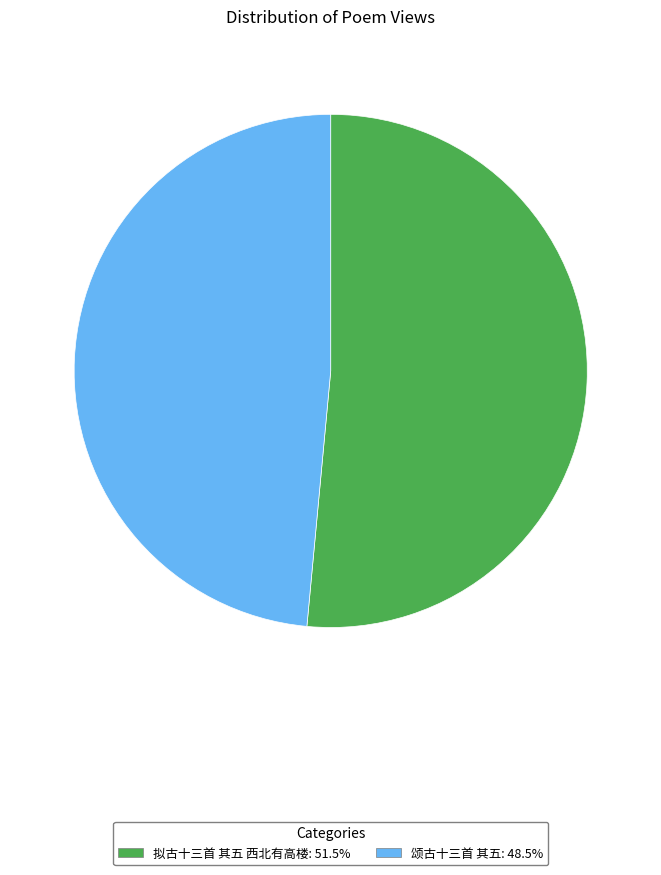

Which has a higher value, 颂古十三首 其五 or 拟古十三首 其五 西北有高楼?

拟古十三首 其五 西北有高楼